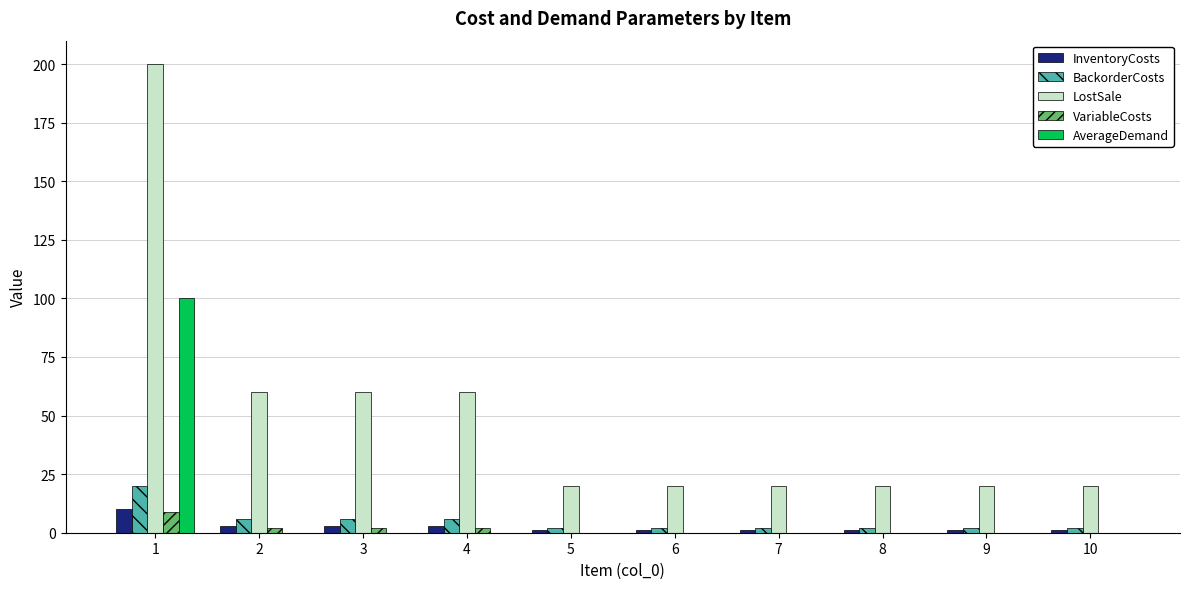

Which series changed the most between 1 and 4?

LostSale